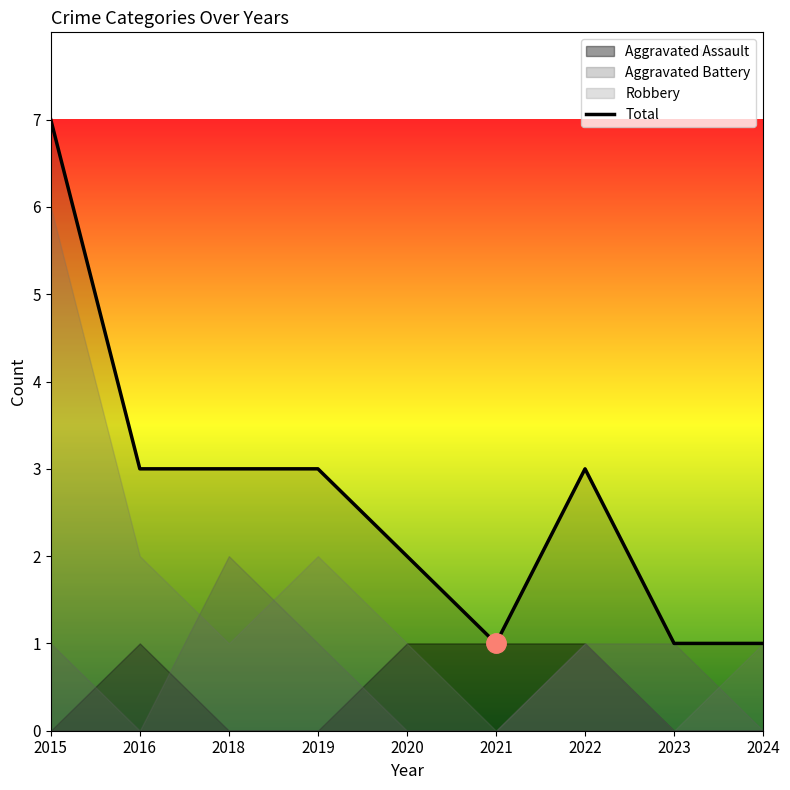

Reading left to right, extract all data points from this chart.

7	3	3	3	2	1	3	1	1